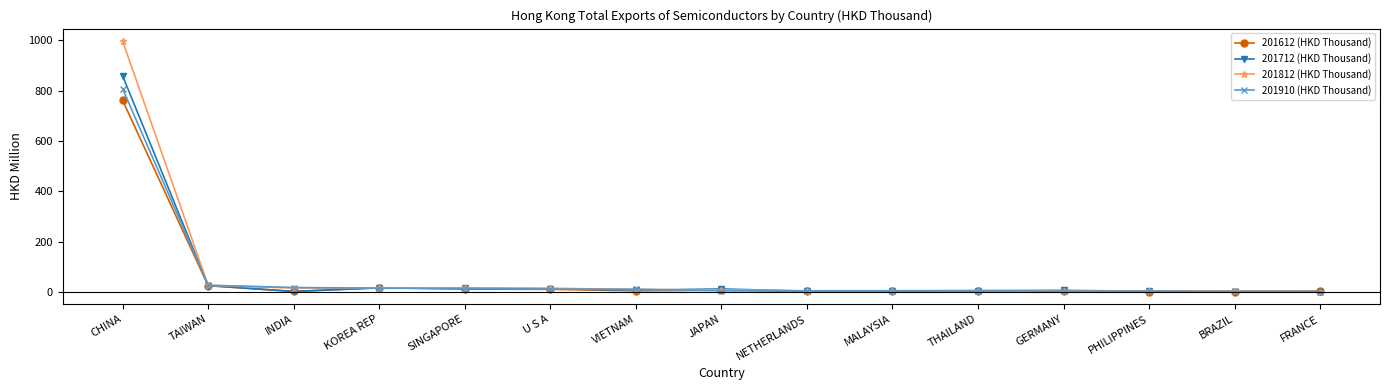

What is the greatest value displayed?

996.4